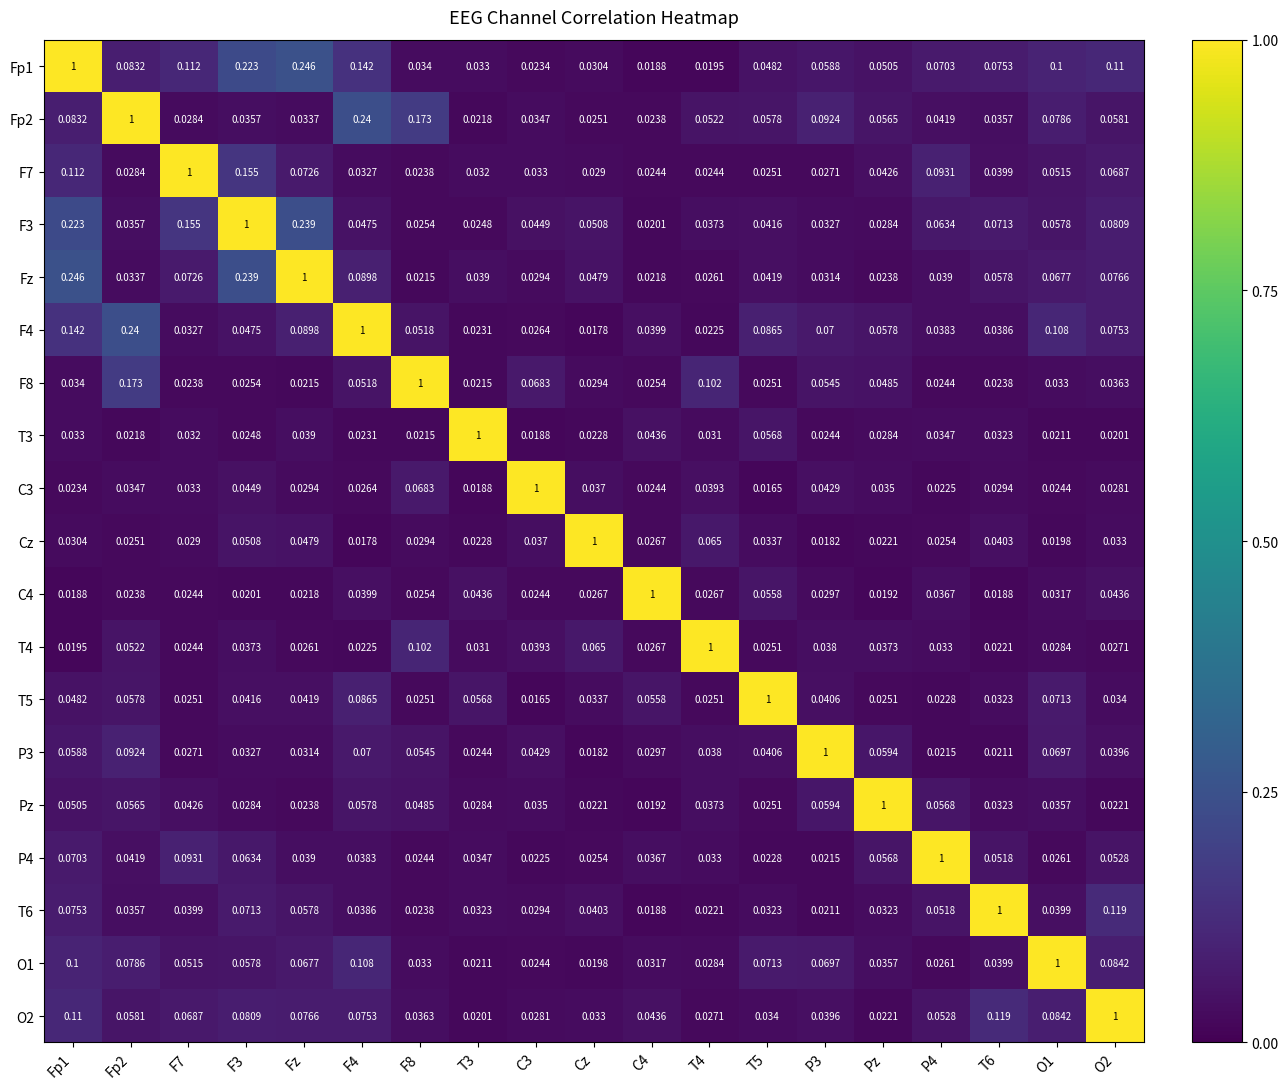

Is the value of Fp1 at F3 greater than the value of F8 at Fp1?

Yes